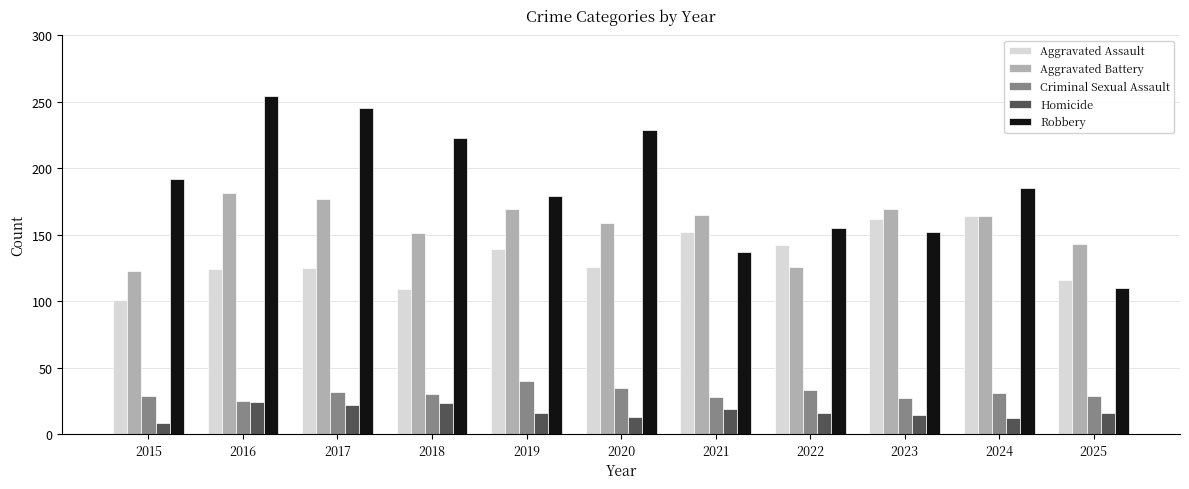

The Aggravated Assault series shows 74 at 2025. True or false?

False